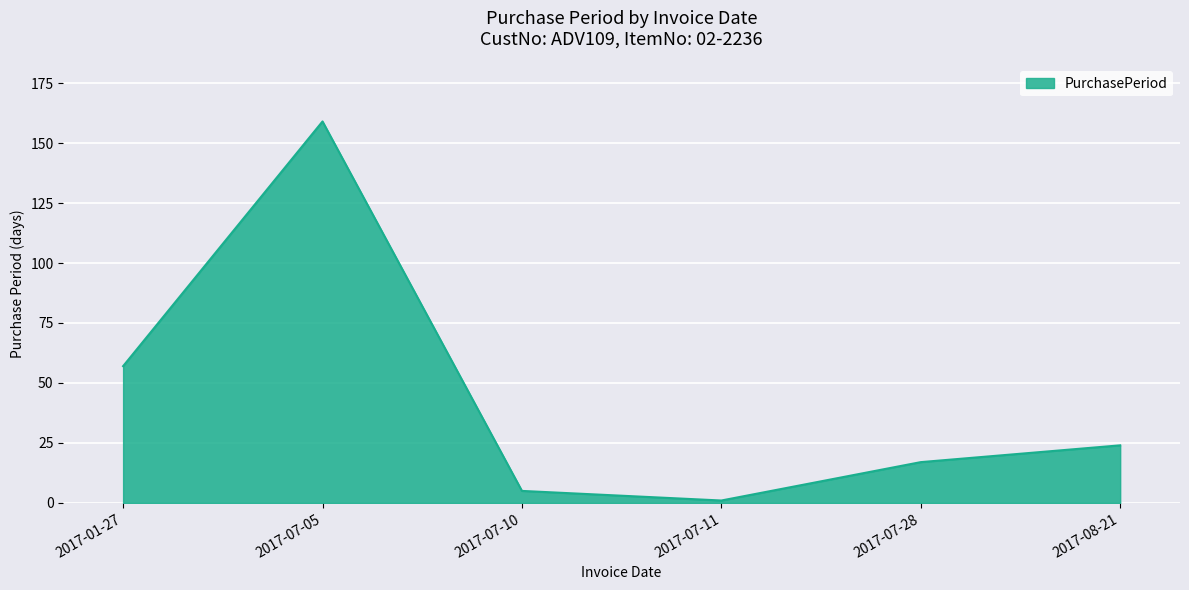

What is the change in value from 2017-01-27 to 2017-07-28?

-40